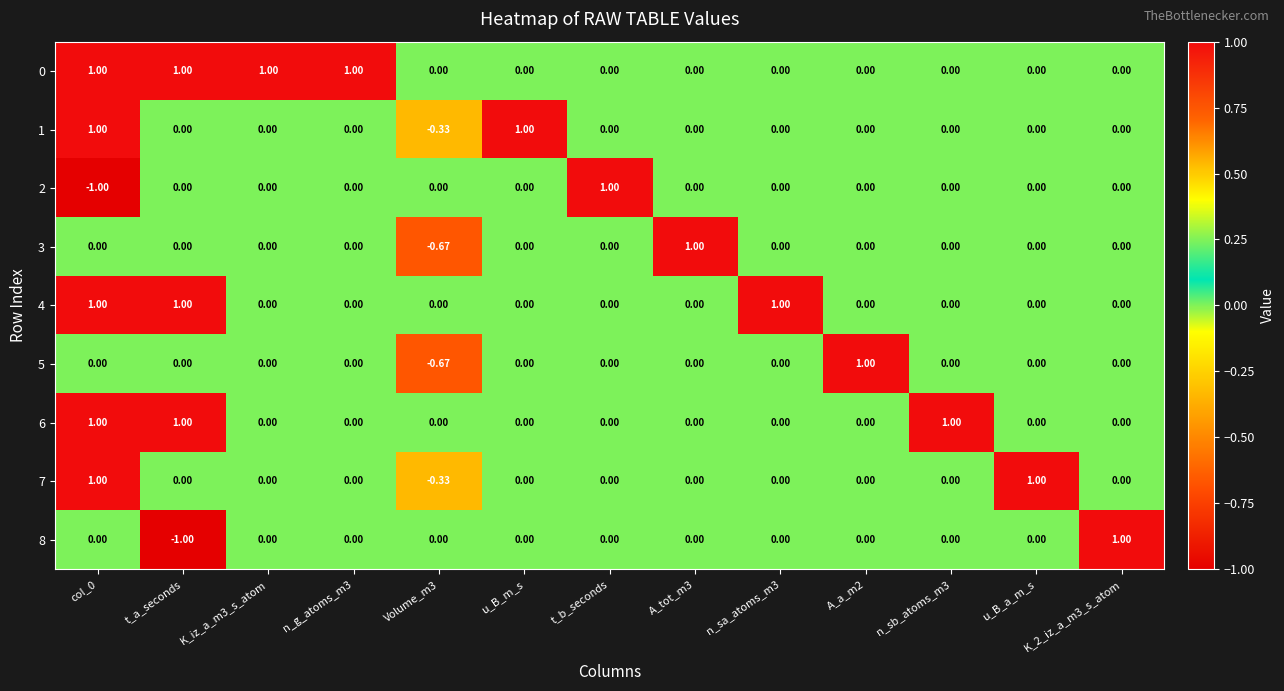

What is the difference between the highest and lowest values at A_tot_m3?

1.0